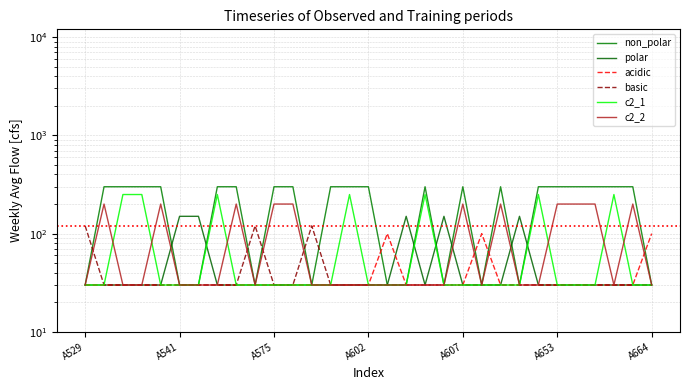

Rank the series at A664 from highest to lowest value.

acidic, non_polar, polar, basic, c2_1, c2_2